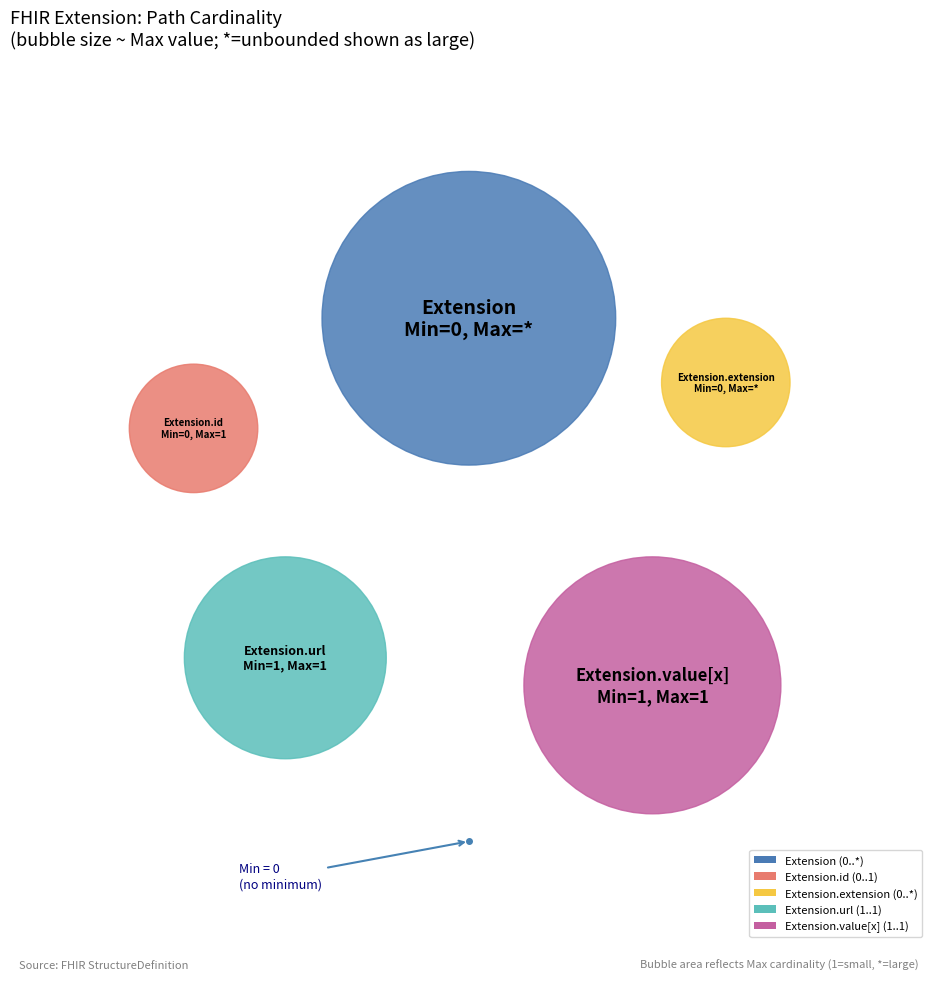

True or false: Extension.url accounts for 44% of the total.

False